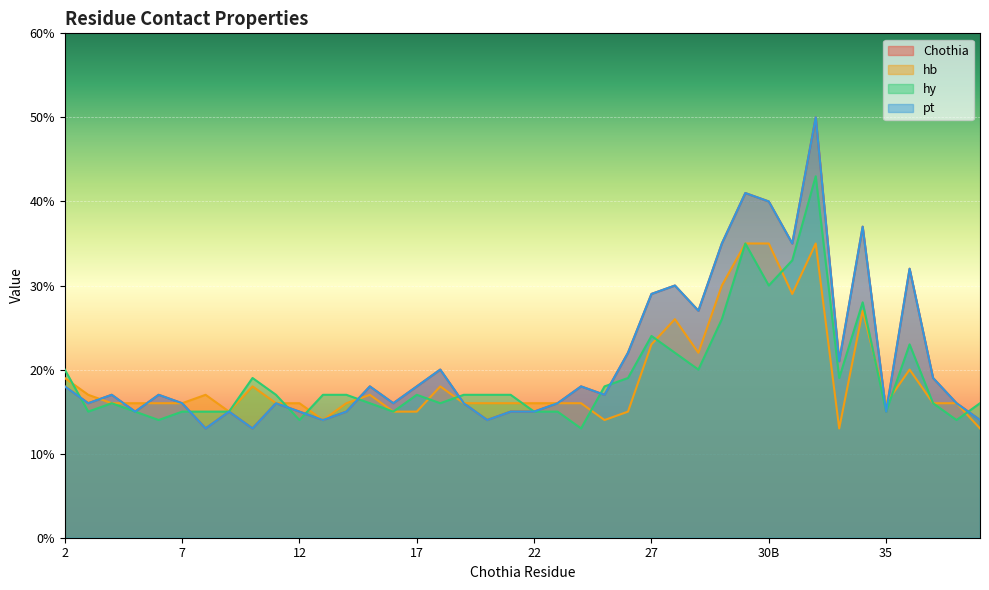

Rank the series at 38 from lowest to highest value.

hy, Chothia, pt, hb